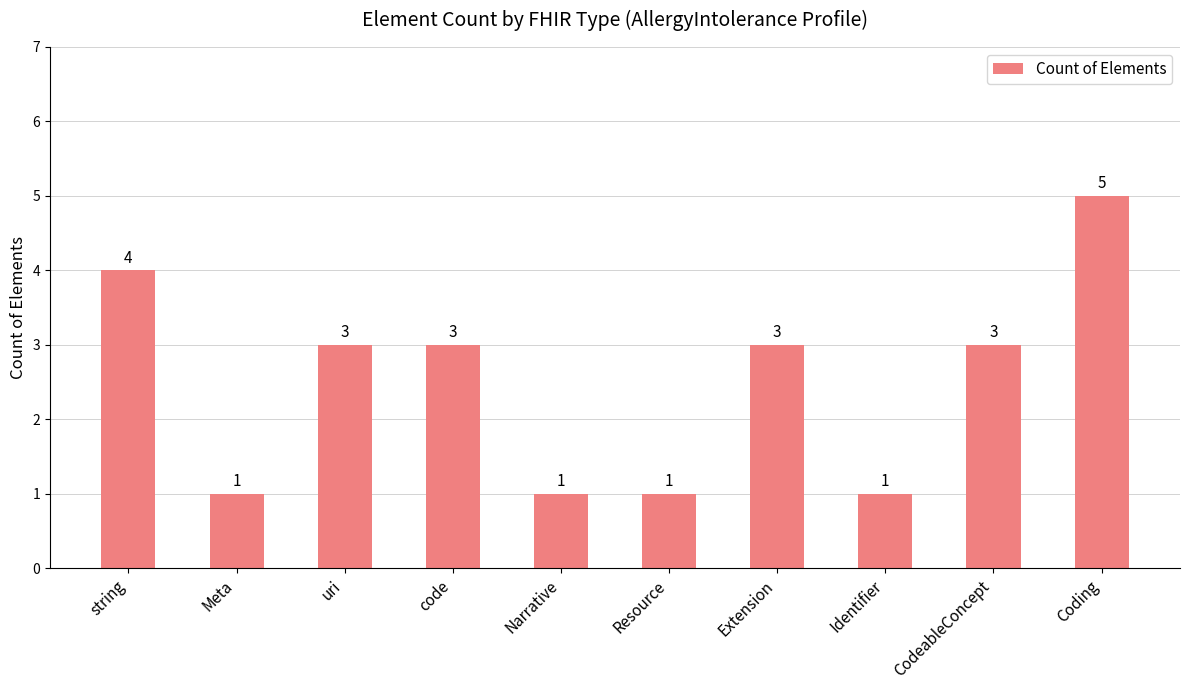

How many bars are there in total?

10